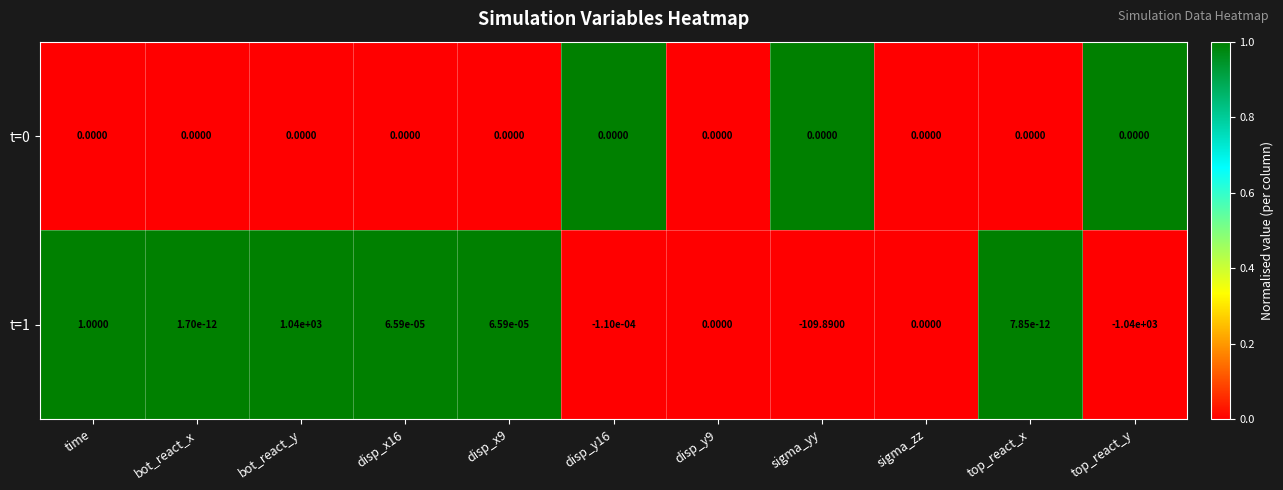

At which label does t=1 first exceed 0?

time